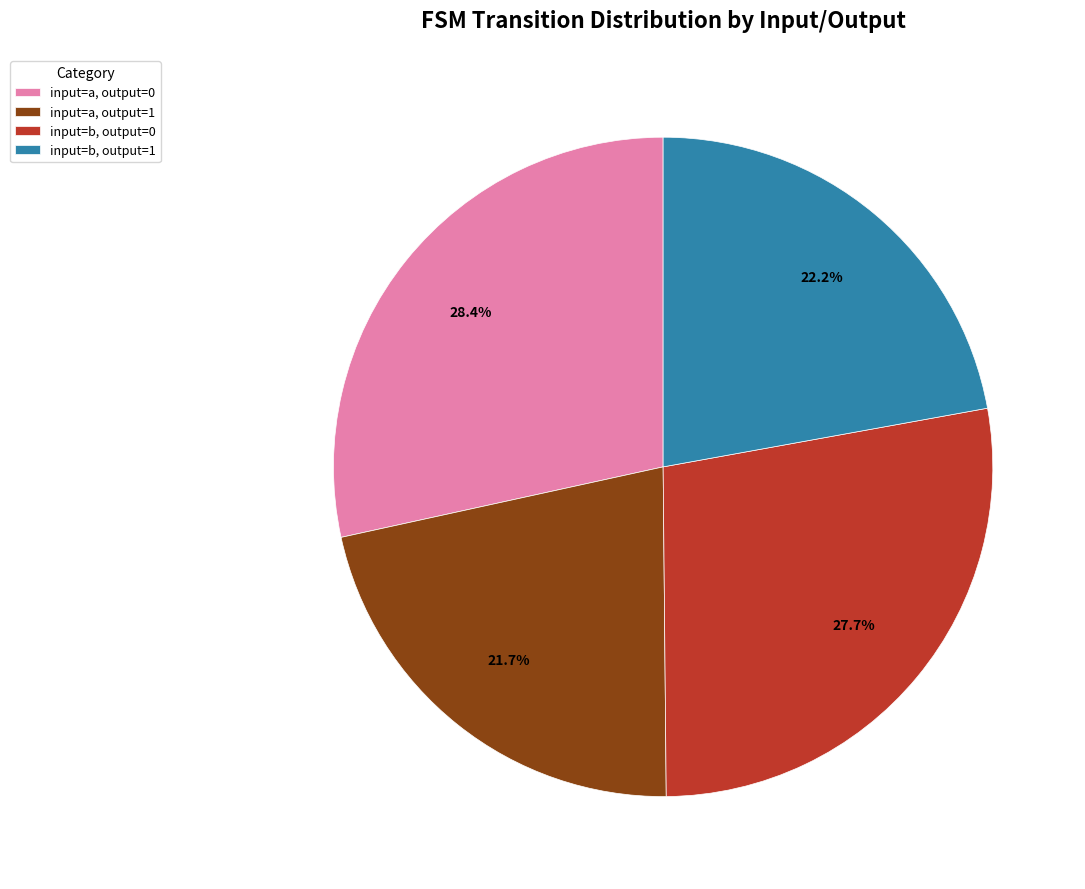

To the nearest percent, what is the difference between the largest and smallest slice percentages?

7%